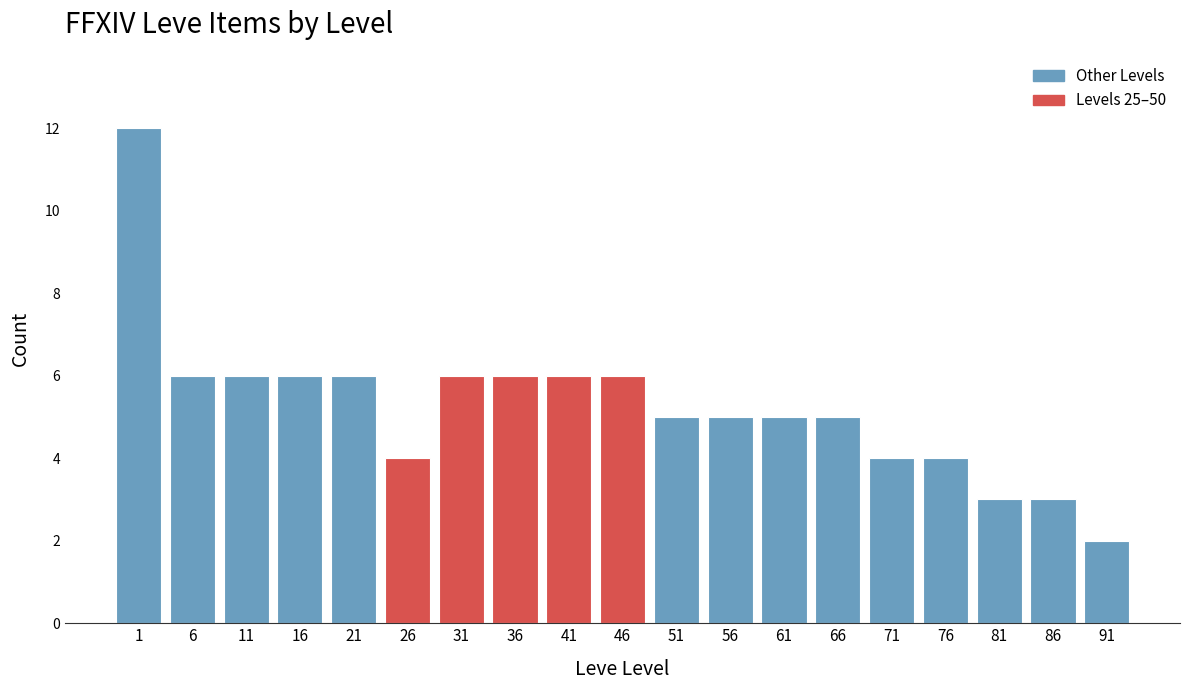

Reading left to right, transcribe all the data shown in this chart.

12	6	6	6	6	4	6	6	6	6	5	5	5	5	4	4	3	3	2